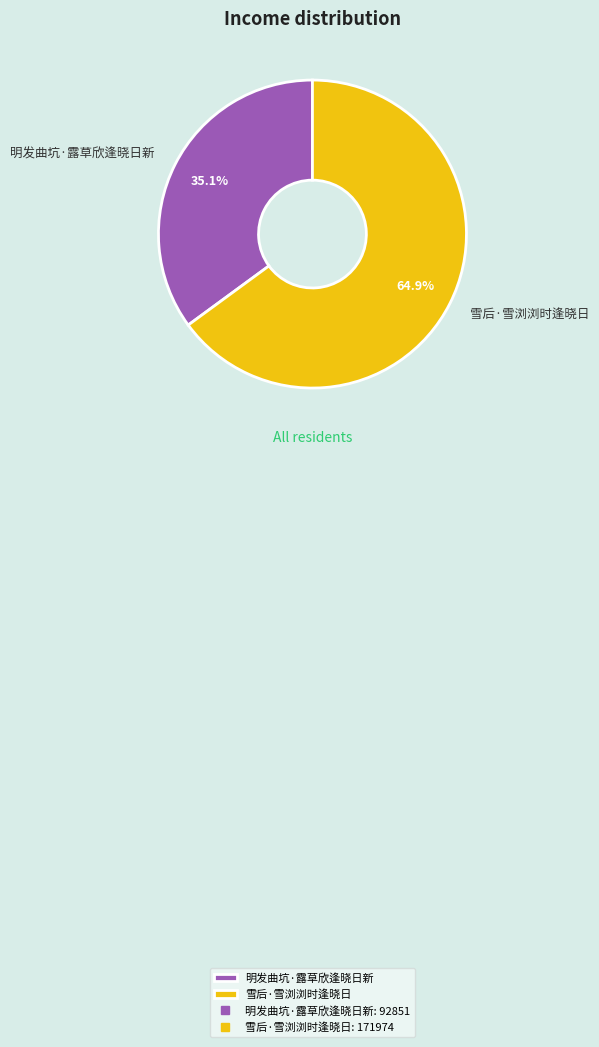

Count the number of slices in the pie.

2